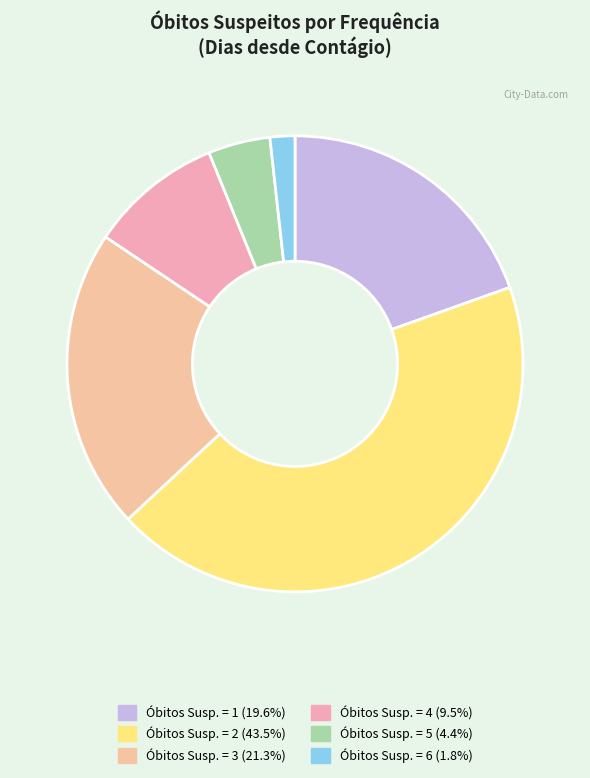

Count the number of slices in the pie.

6